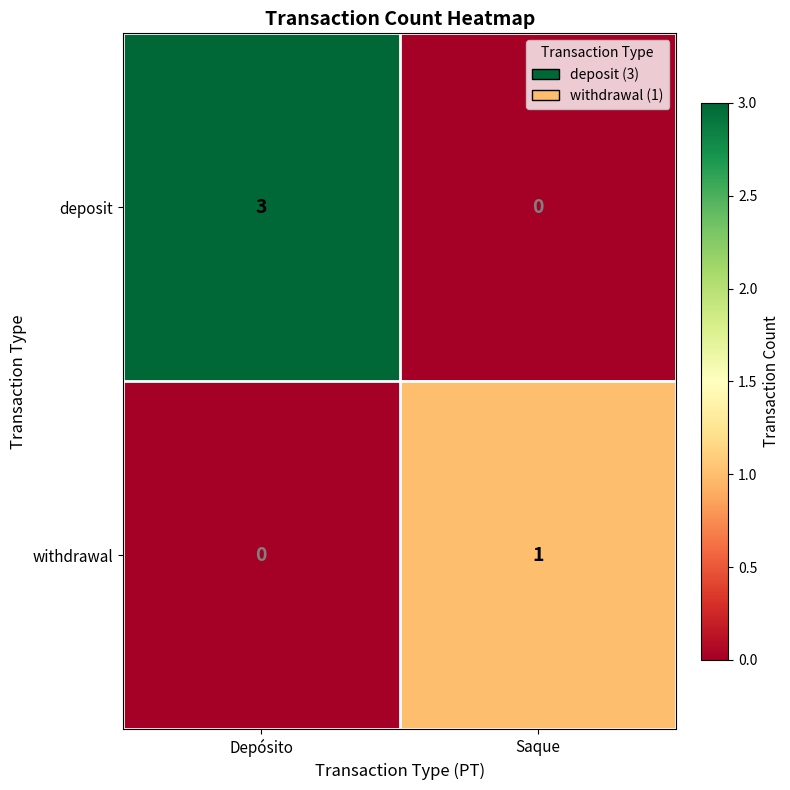

List the series in order of their peak value, lowest first.

withdrawal, deposit